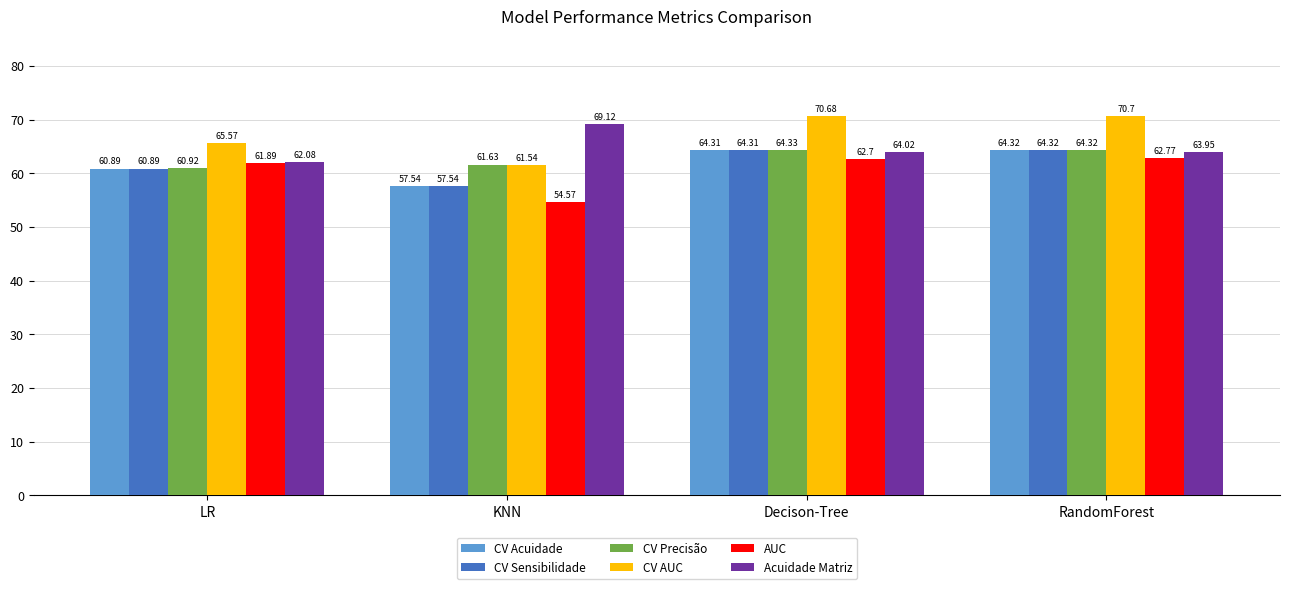

What is the sum of the CV Acuidade values at LR and RandomForest?

125.2